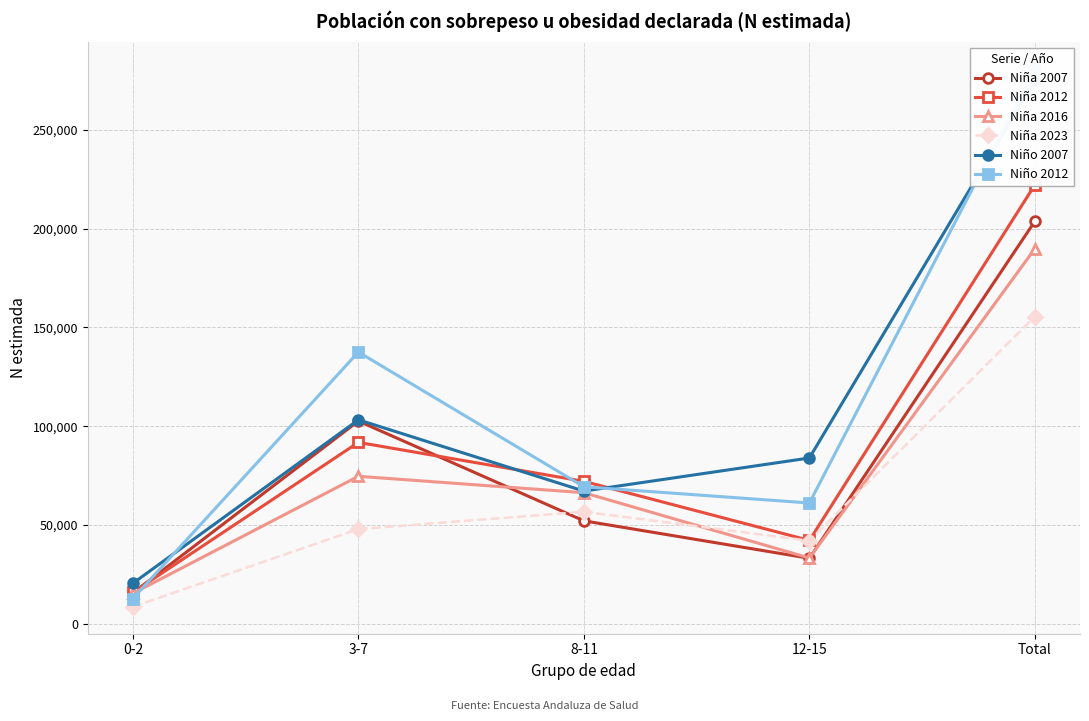

List the labels in order of Niño 2012 value, smallest first.

0-2, 12-15, 8-11, 3-7, Total